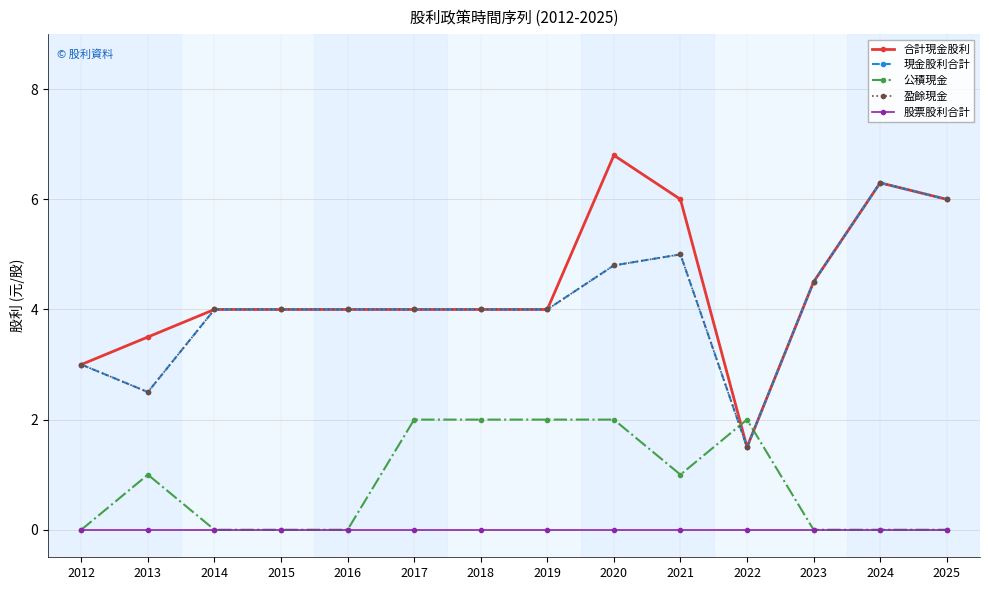

Is this an area chart (filled region under the line)?

No